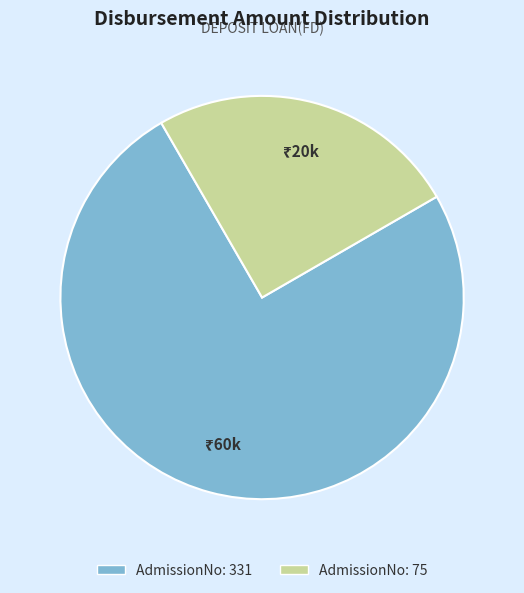

Does AdmissionNo: 75 account for over 50% of the chart?

No